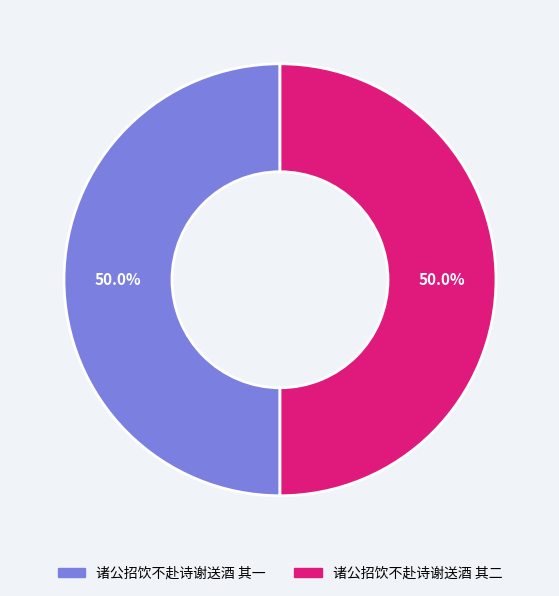

How many segments does this pie chart have?

2